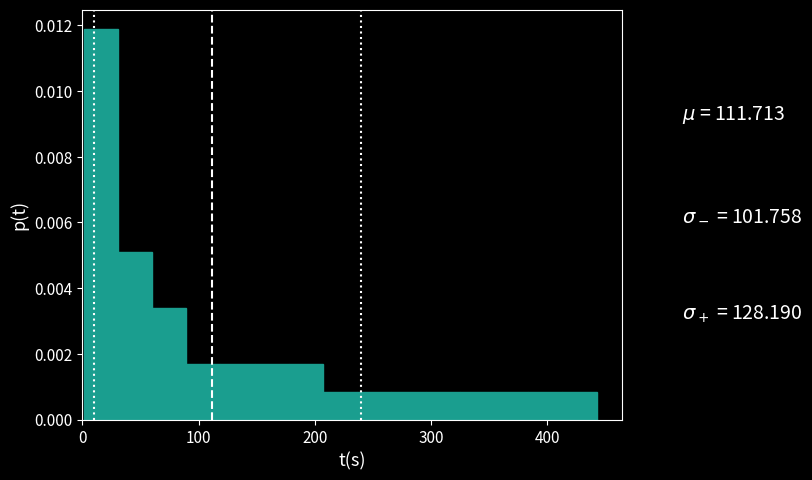

Around what value on the x-axis is the tallest bar? Give the approximate position of its centre, as read against the axis.

20